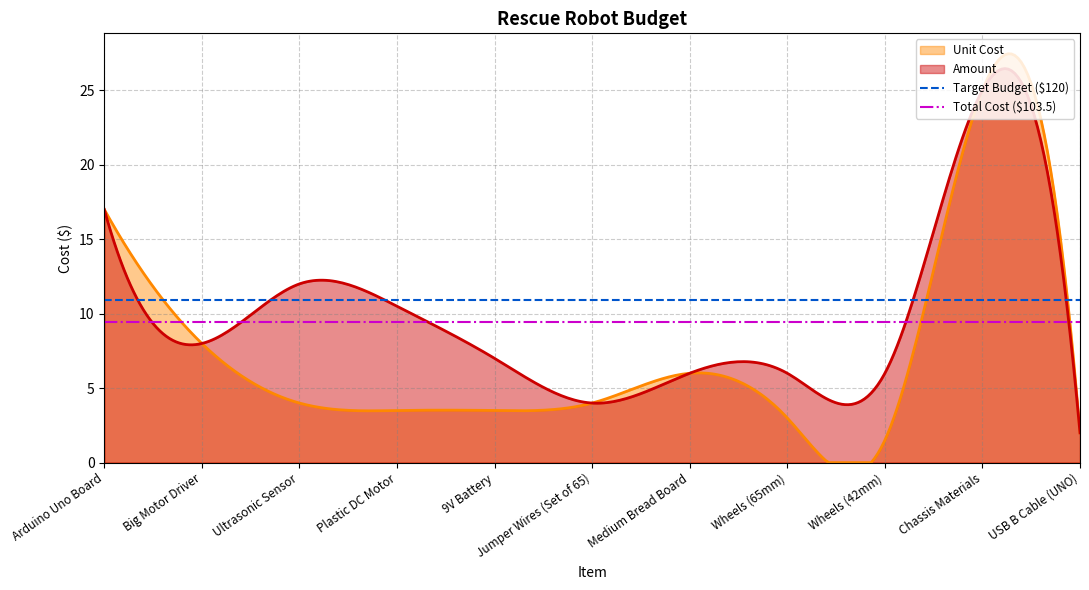

What is the spread (max minus min) of values at Big Motor Driver?

1.5